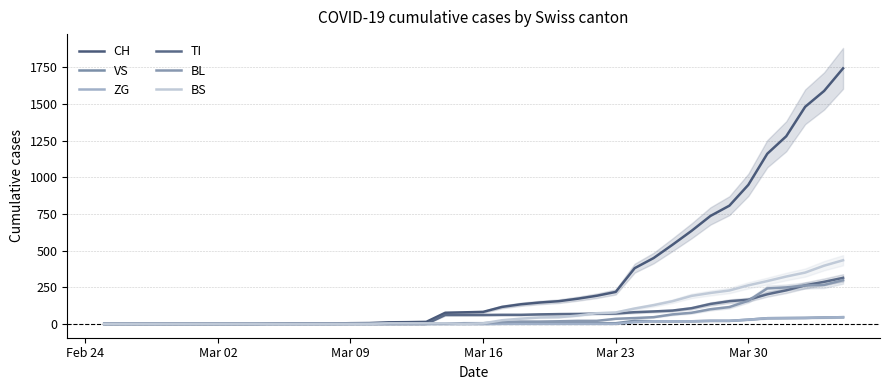

Which series has the largest total across all categories?

CH